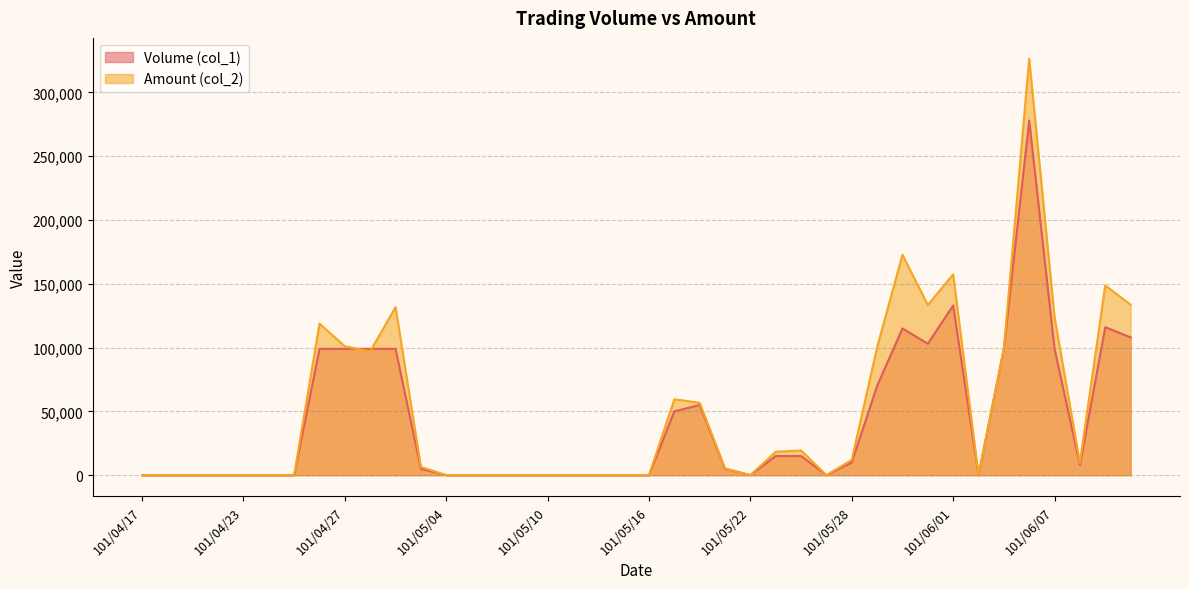

What is the maximum value shown in the chart?

326400